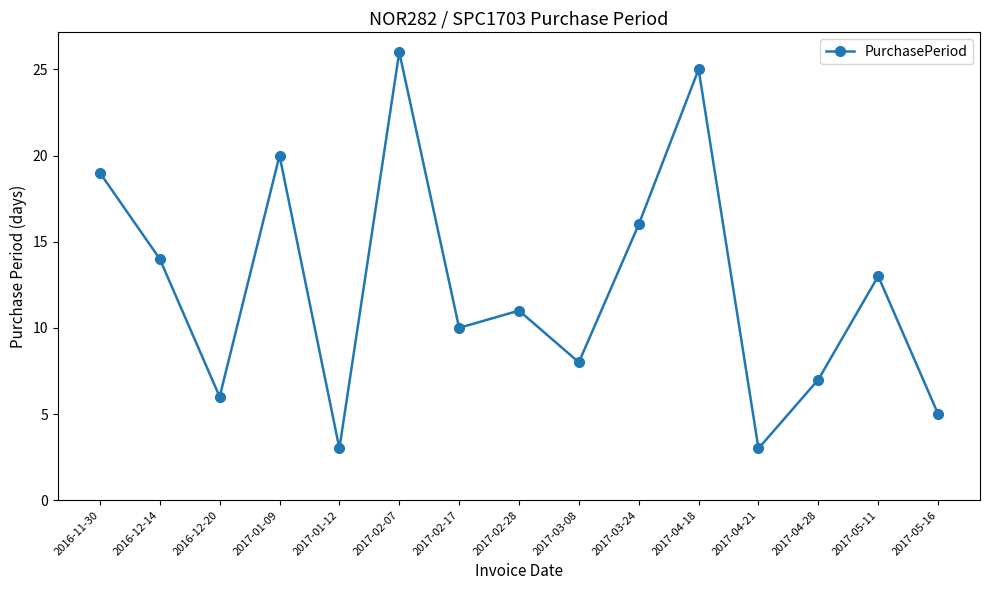

What is the change in value from 2017-01-09 to 2017-04-18?

+5